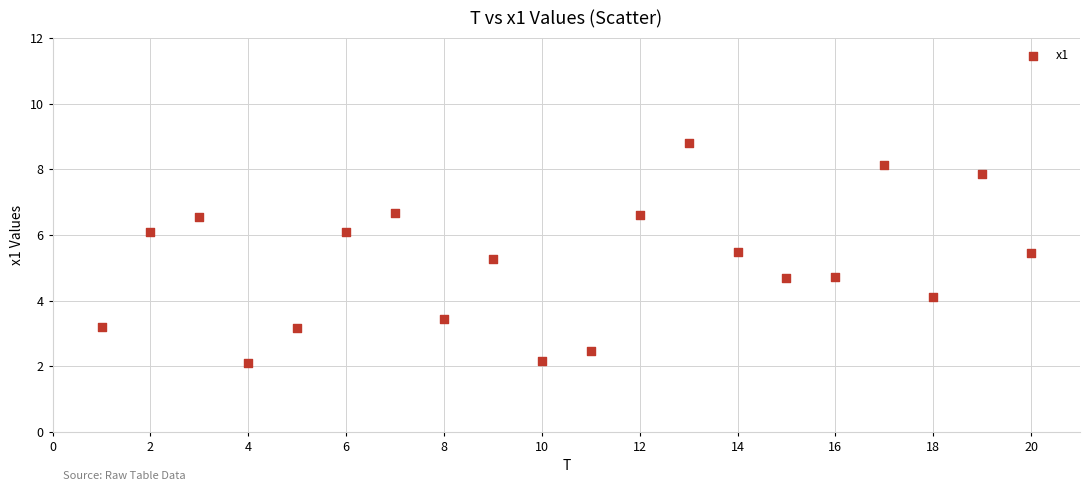

What is the range of Y values (max minus min)?

6.7